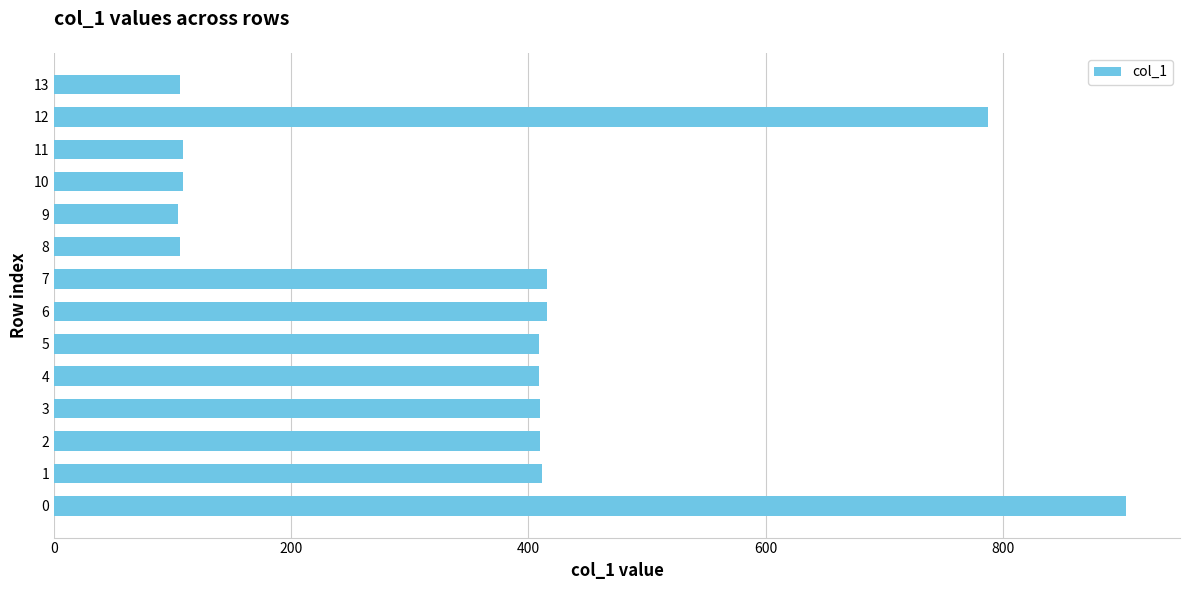

What is the smallest value displayed?

105